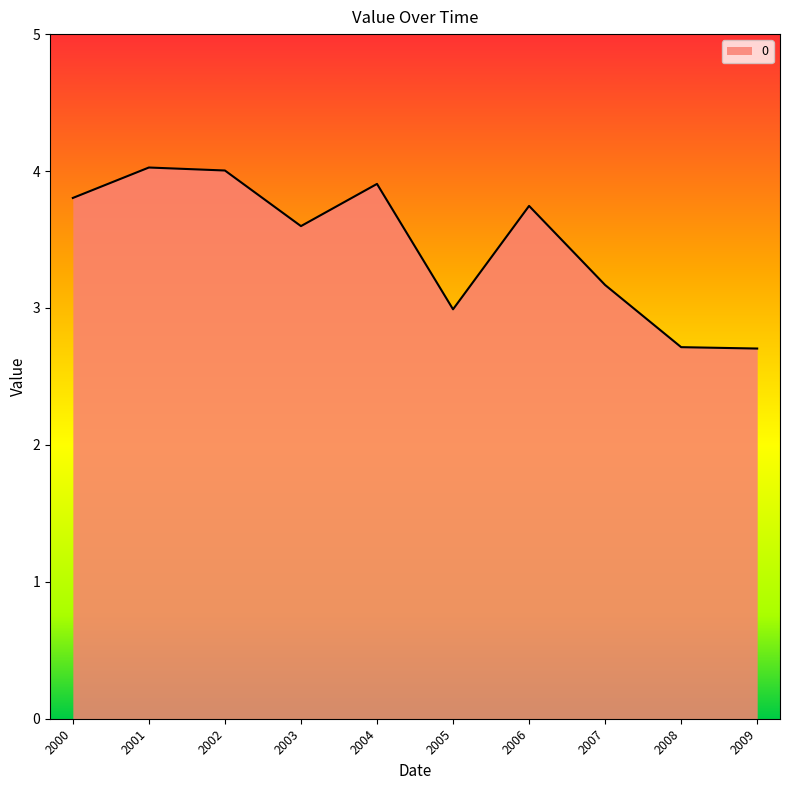

What is the difference between the maximum and minimum values?

1.3